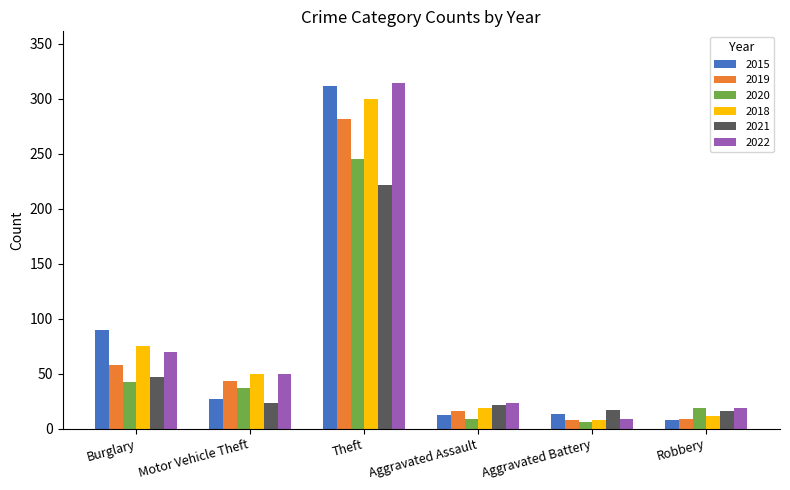

What position from the left is Motor Vehicle Theft?

2